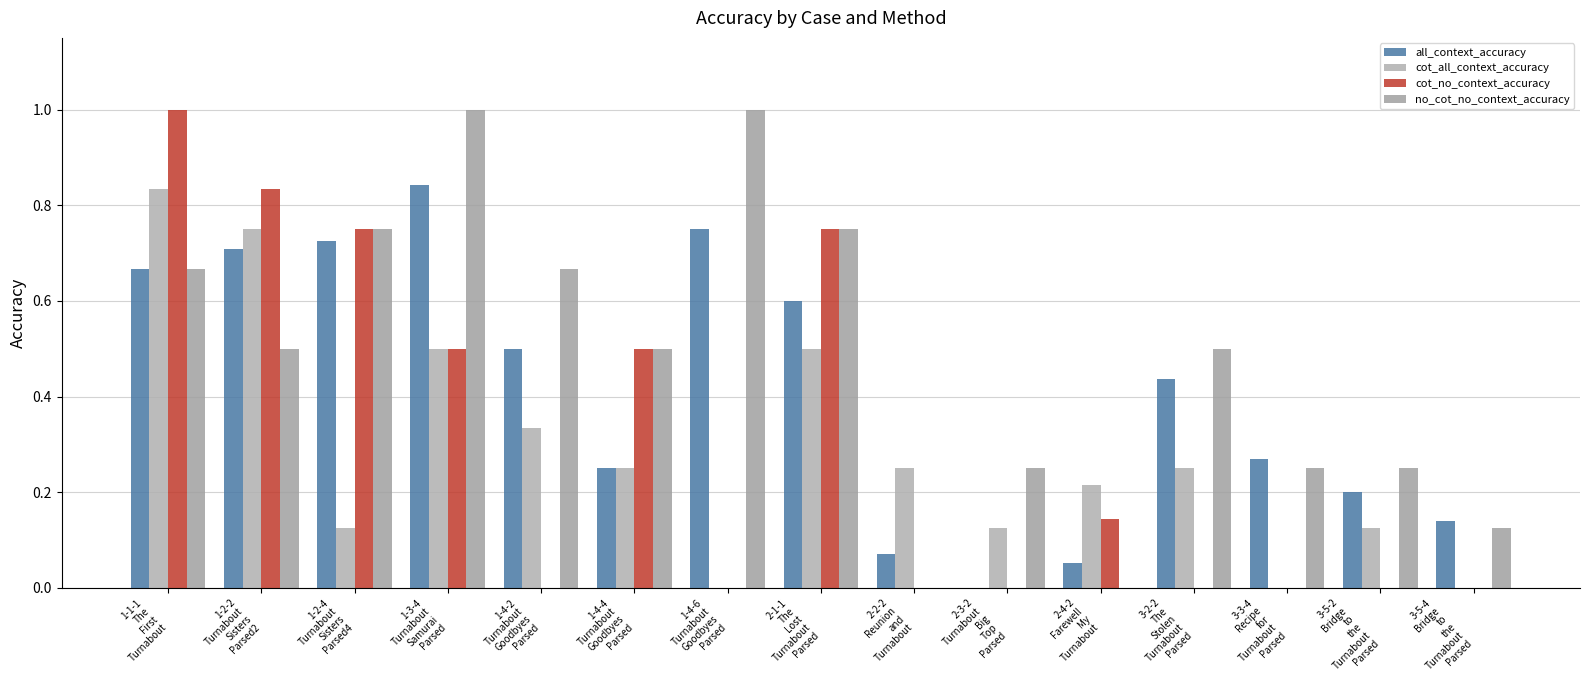

At which label is cot_all_context_accuracy closest to 0?

1-4-6
Turnabout
Goodbyes
Parsed